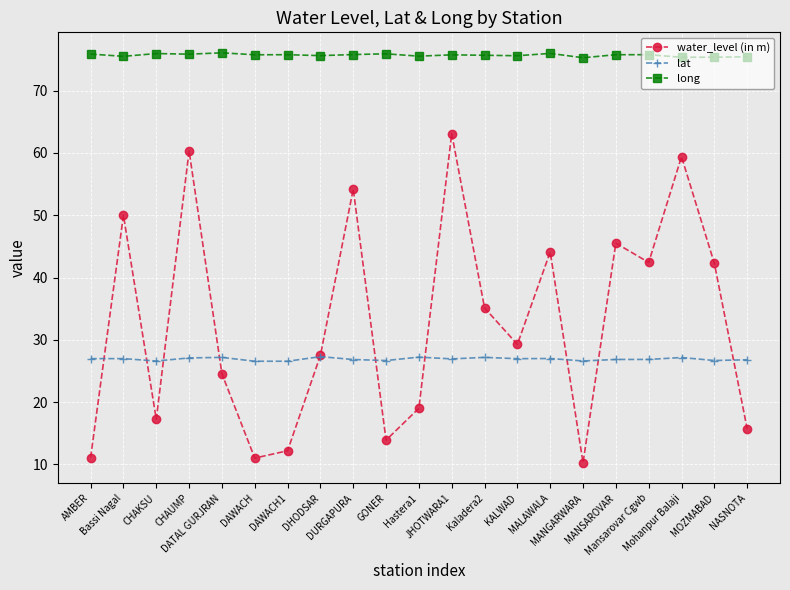

How many lines are shown in the chart?

3